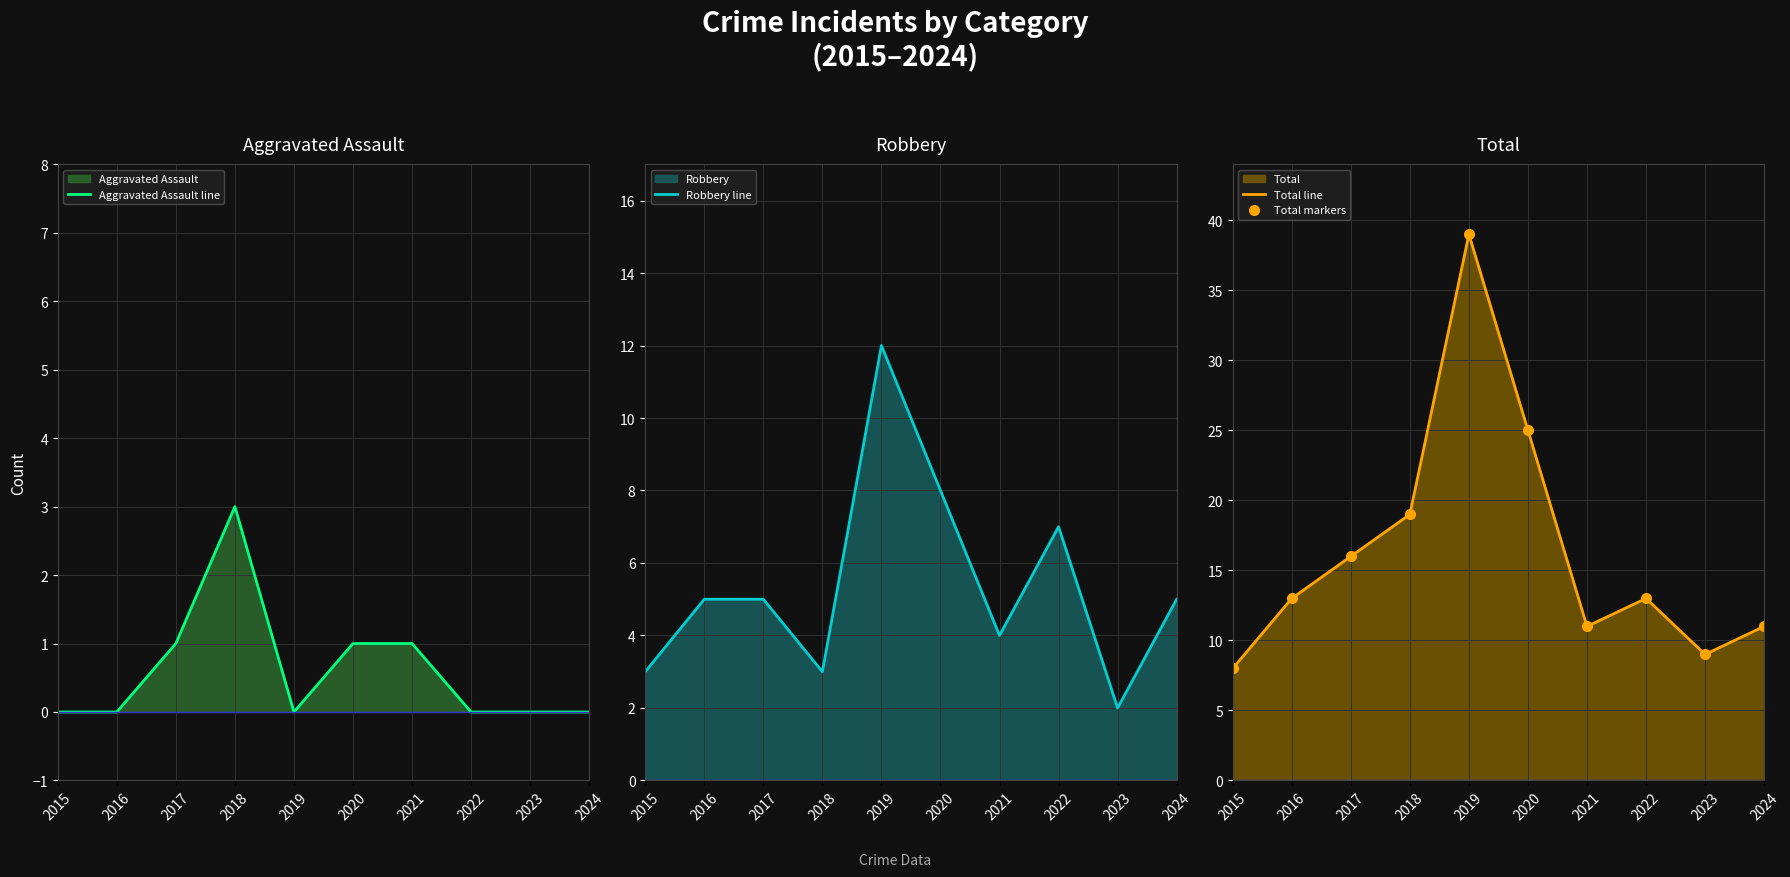

Rank the categories by Total markers value from highest to lowest.

2019, 2020, 2018, 2017, 2016, 2022, 2021, 2024, 2023, 2015